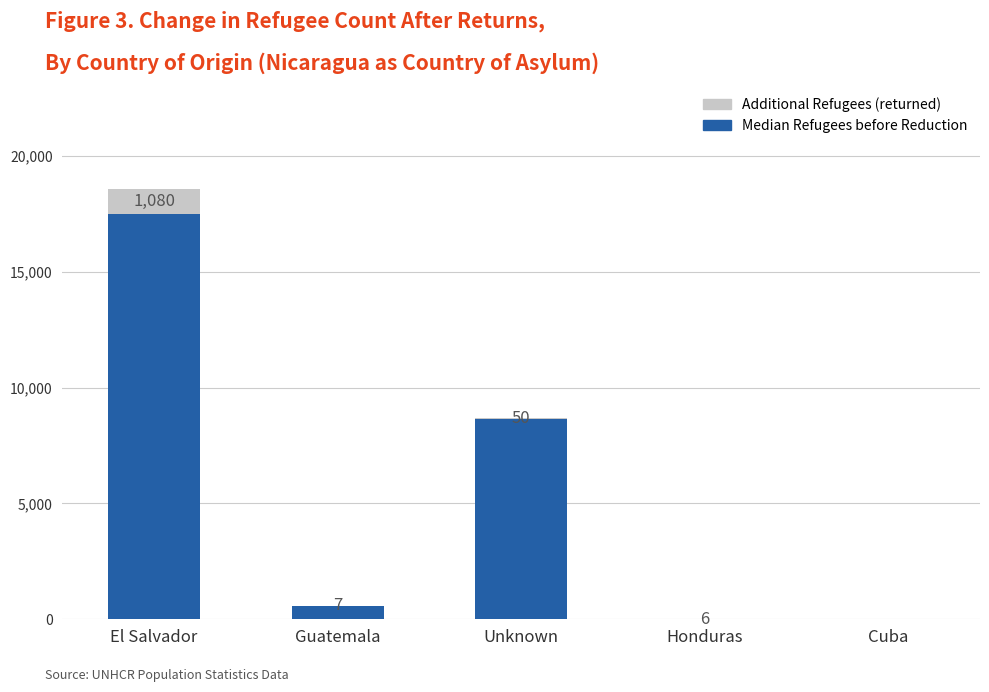

What is the maximum value for Median Refugees before Reduction?

17500